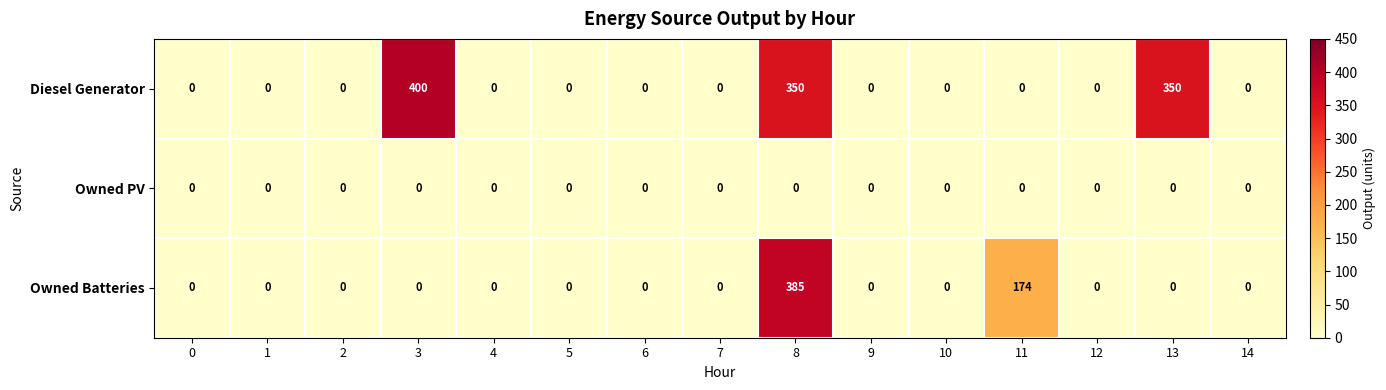

How many data points does each series have?

15